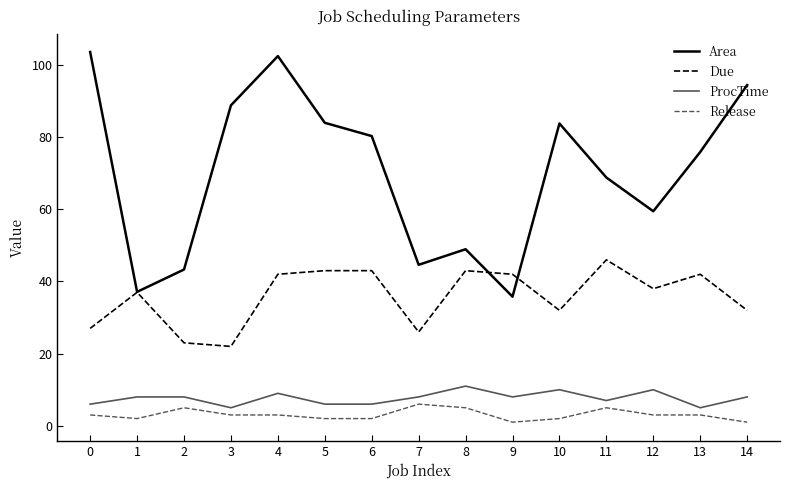

Which category has the lowest value in the Due series?

3